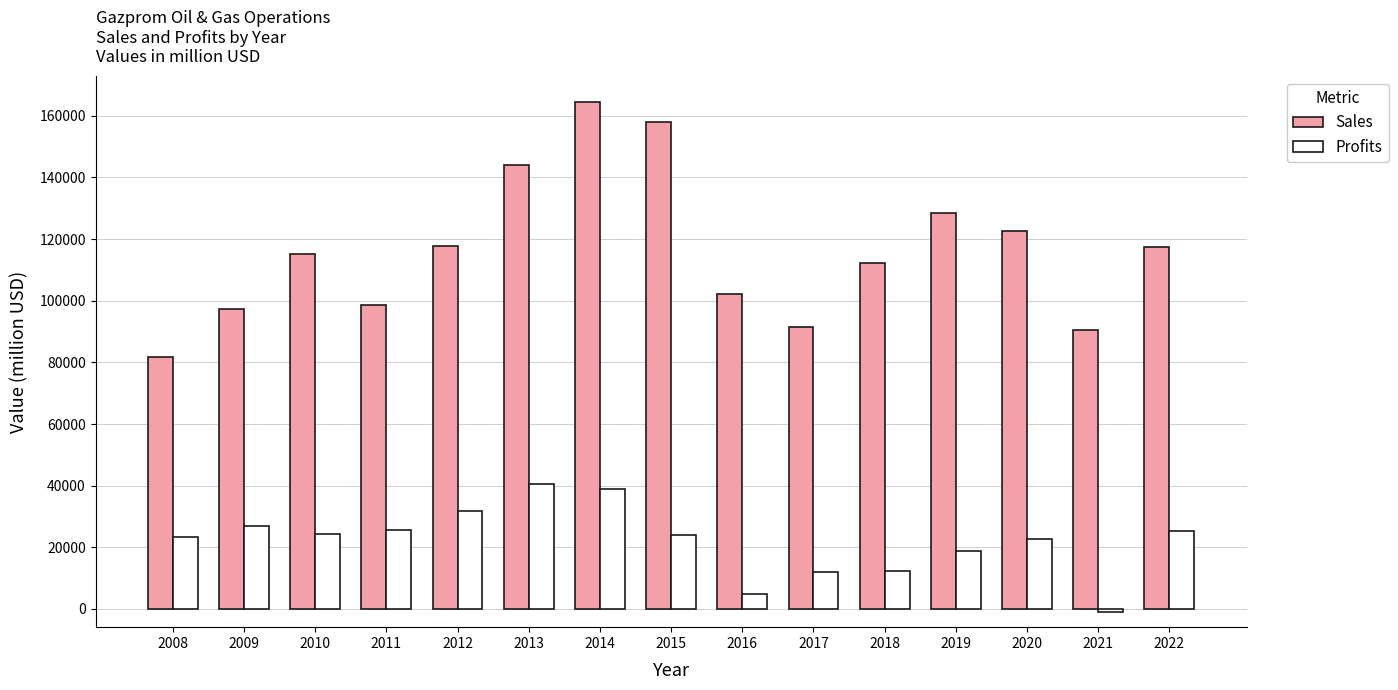

What is the maximum value shown in the chart?

164623.0